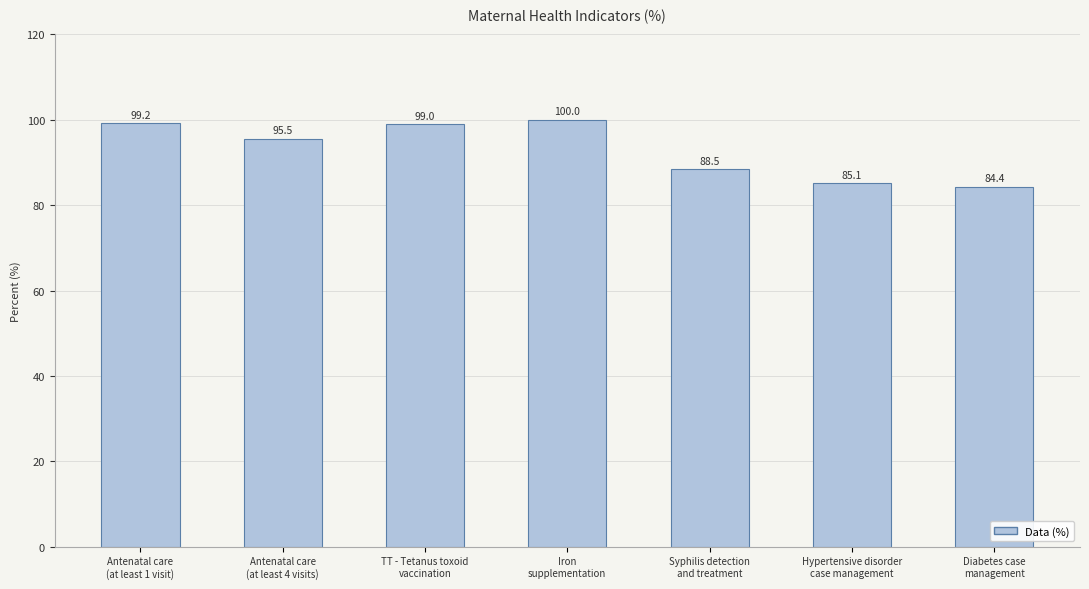

Reading left to right, what are all the values shown in this chart?

Antenatal care
(at least 1 visit)=99.2	Antenatal care
(at least 4 visits)=95.5	TT - Tetanus toxoid
vaccination=99.0	Iron
supplementation=100.0	Syphilis detection
and treatment=88.5	Hypertensive disorder
case management=85.1	Diabetes case
management=84.4